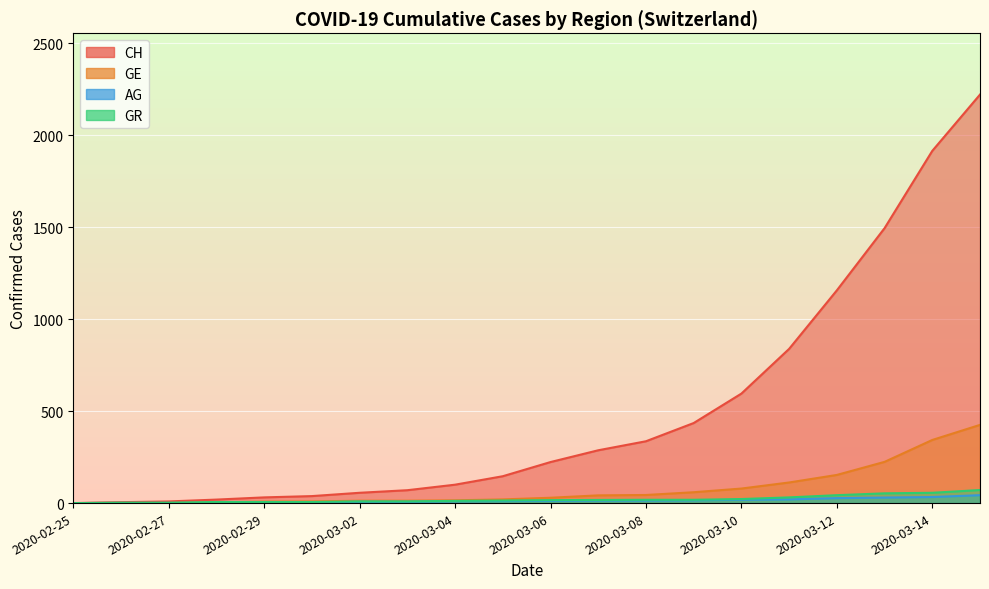

What position from the right is 2020-02-26?

19